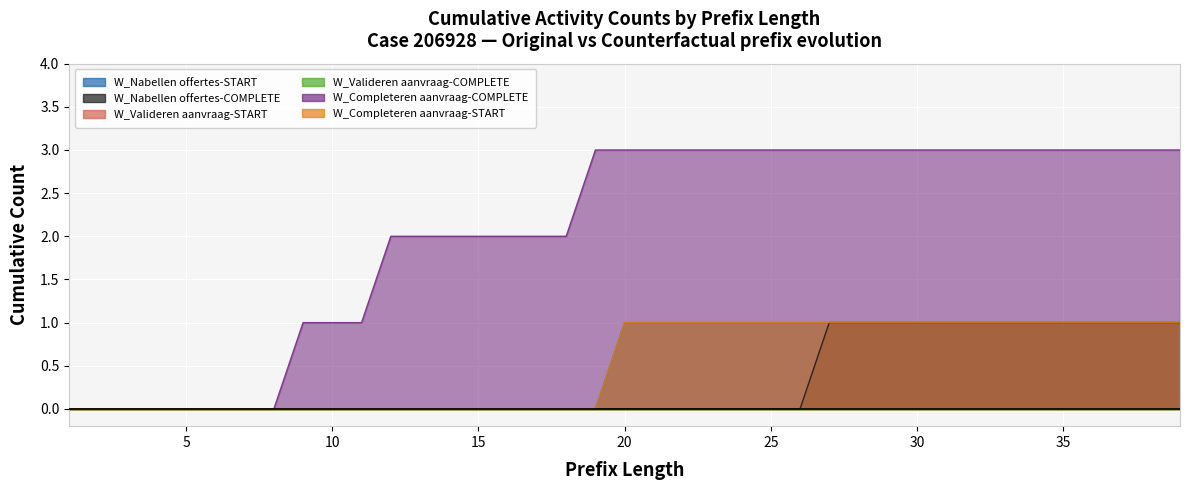

The value of W_Completeren aanvraag-START at 36 is 1. True or false?

True